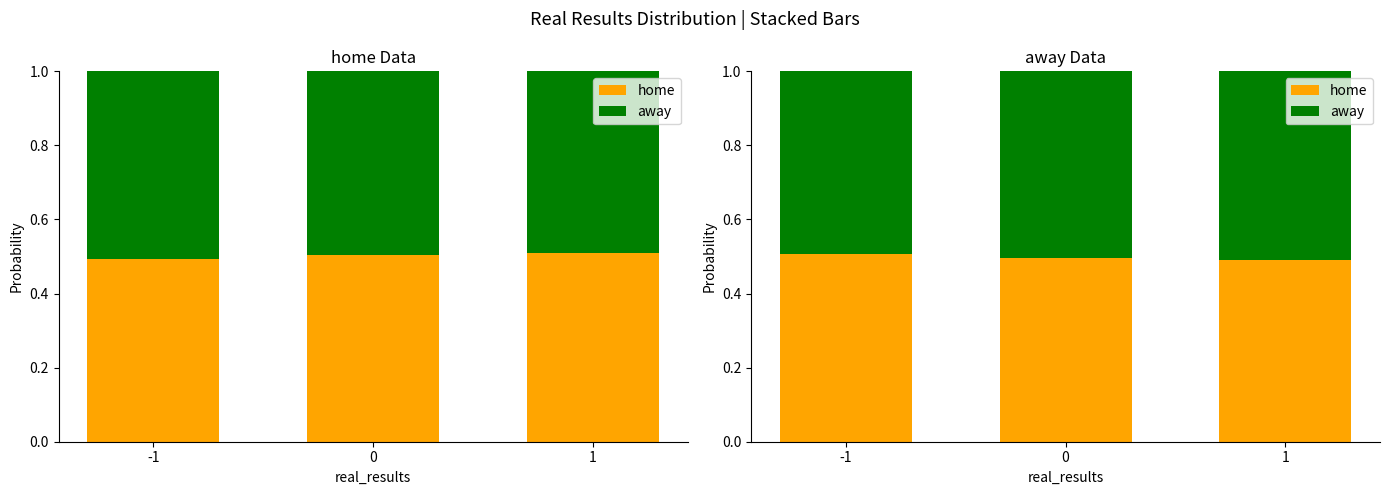

True or false: home has a value of 0.5 at 0.

True